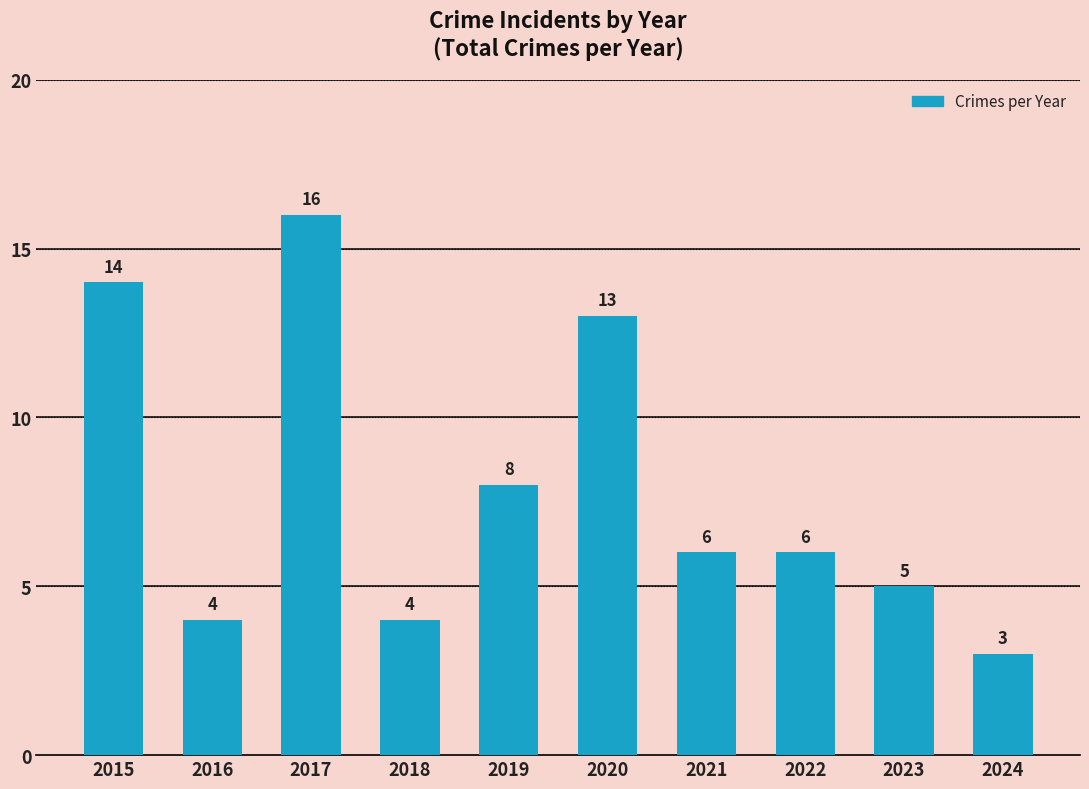

What is the minimum value shown in the chart?

3